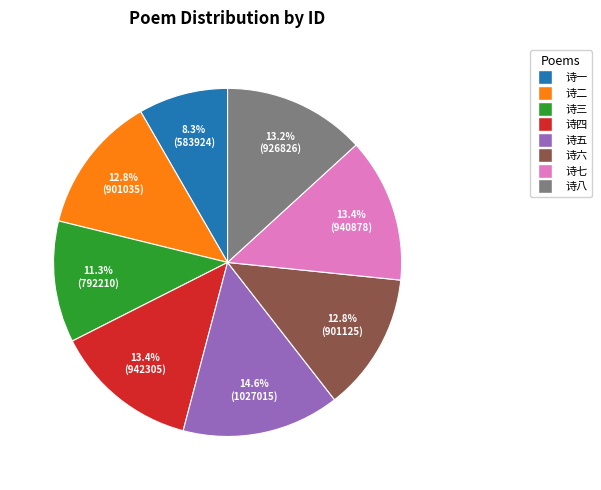

Which has a higher value, 诗五 or 诗六?

诗五